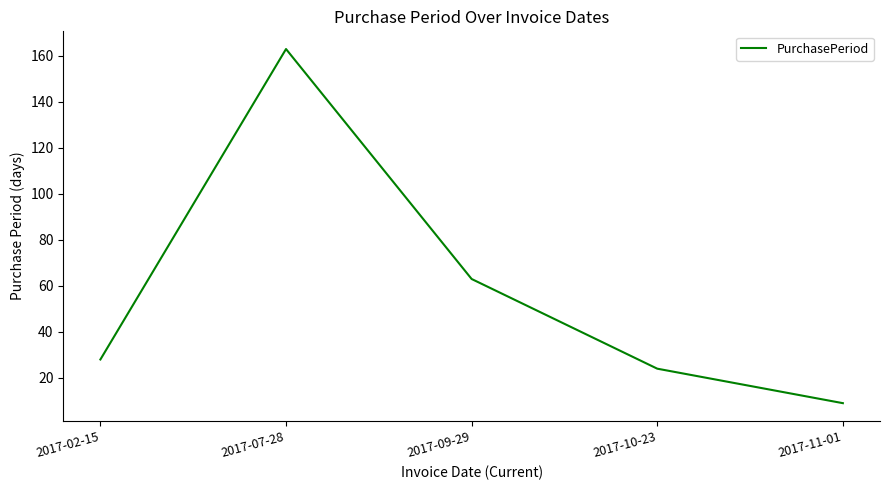

Count the number of data series in this chart.

1